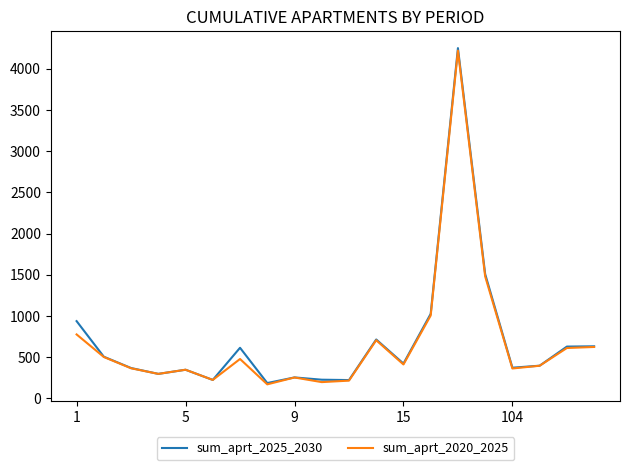

What is the smallest value displayed?

170.5